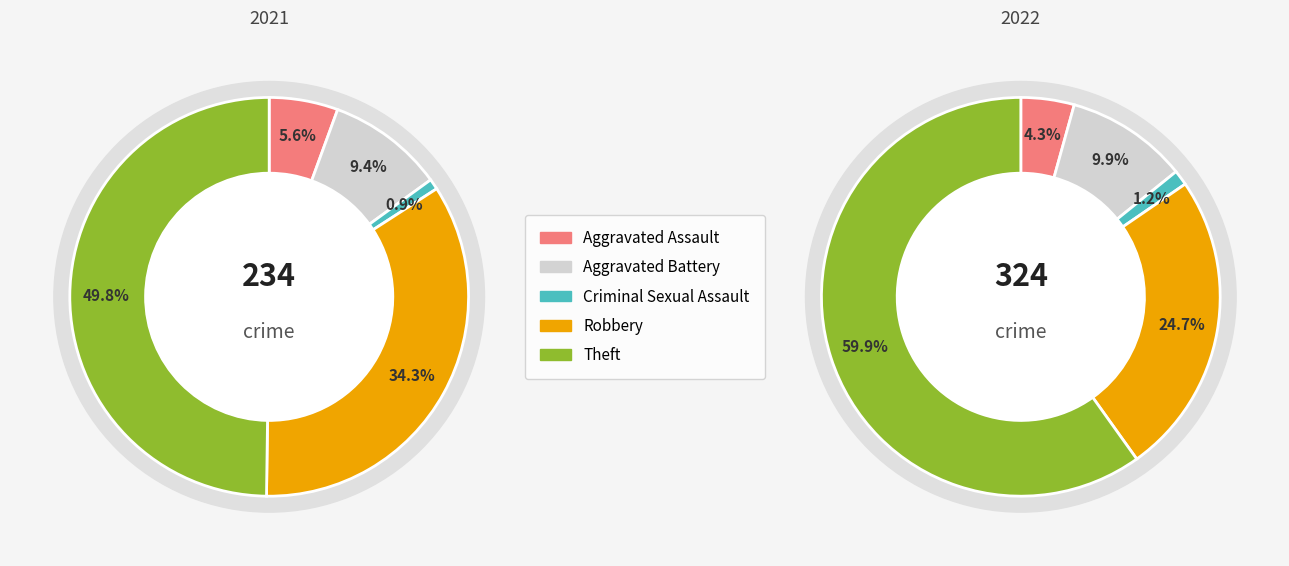

To the nearest percent, what is the average slice percentage?

20%